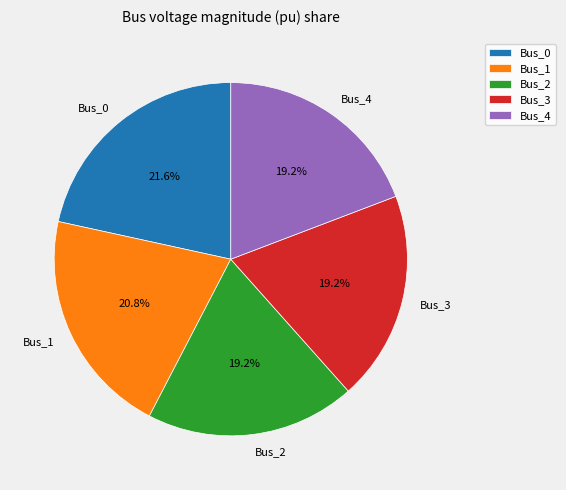

Is it true that Bus_4 is 19% of the pie?

True